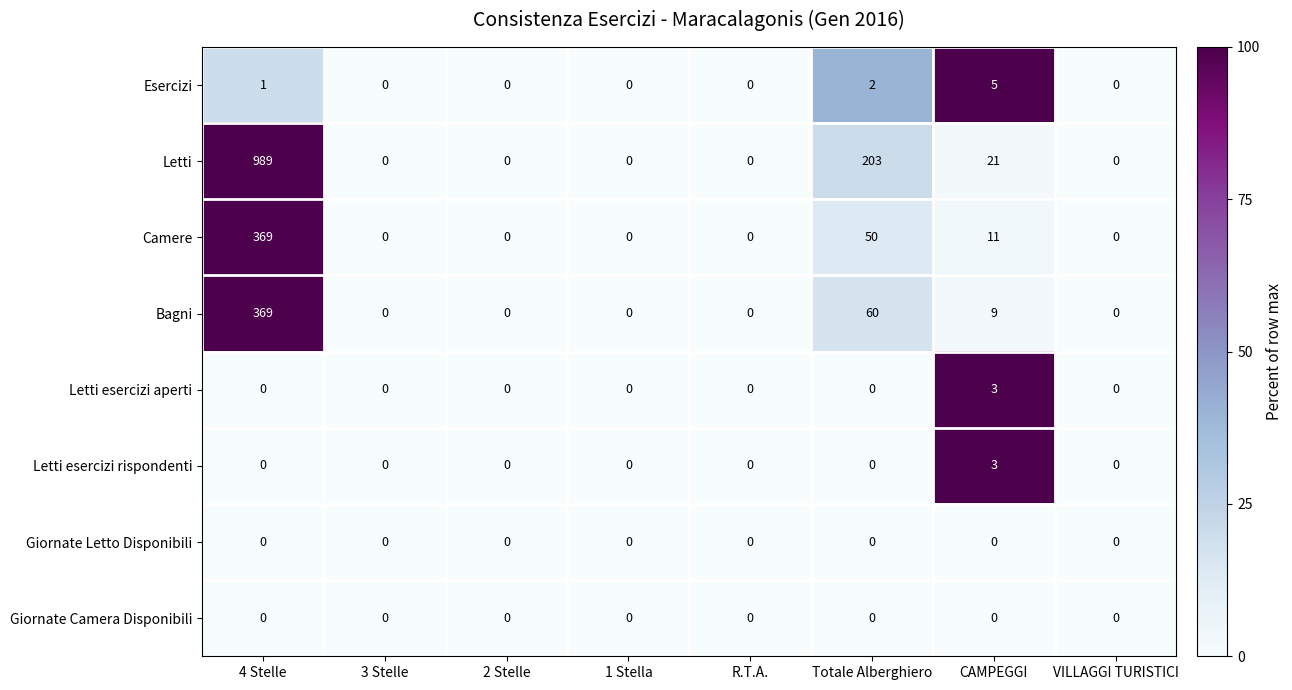

Which series changed the most between Totale Alberghiero and CAMPEGGI?

Letti